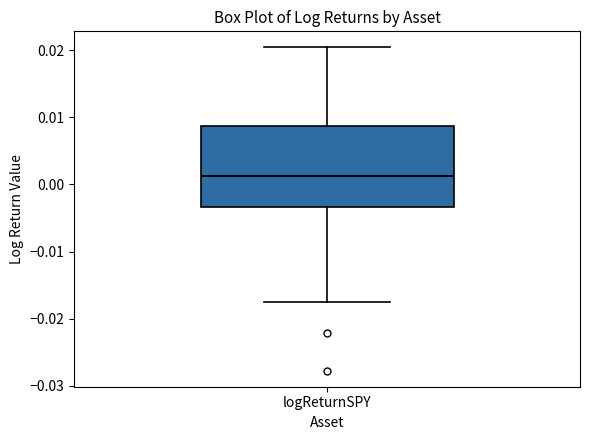

Where is the upper edge of the box for logReturnSPY on the y-axis? The values are not printed on the chart, so give them approximately, as read against the axis.

0.009